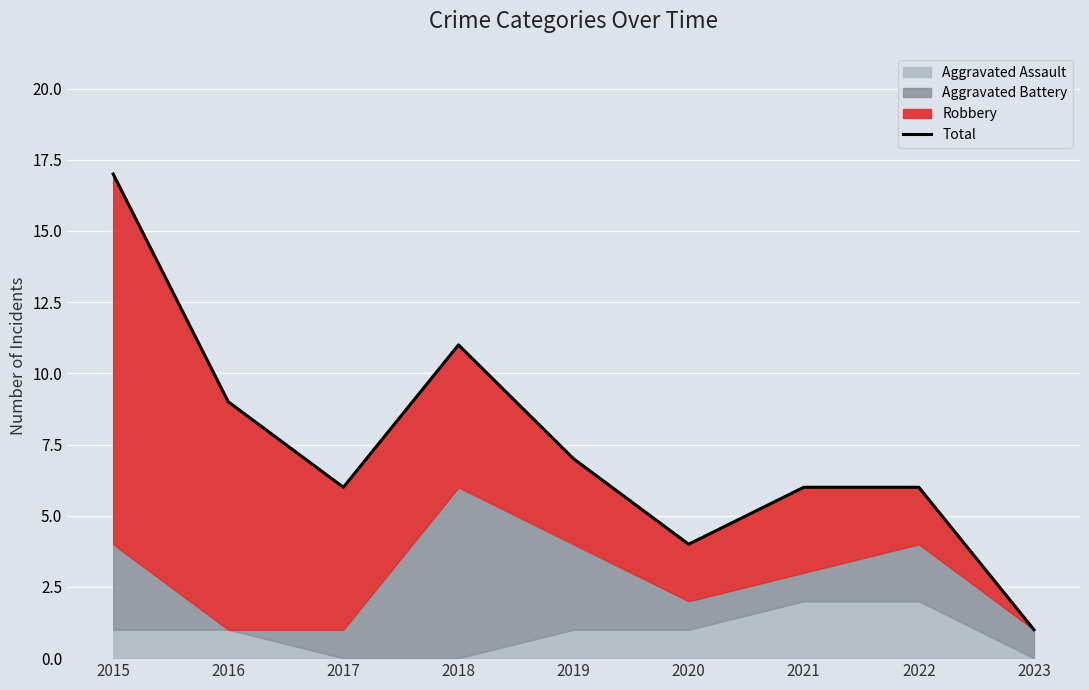

How many lines are shown in the chart?

1